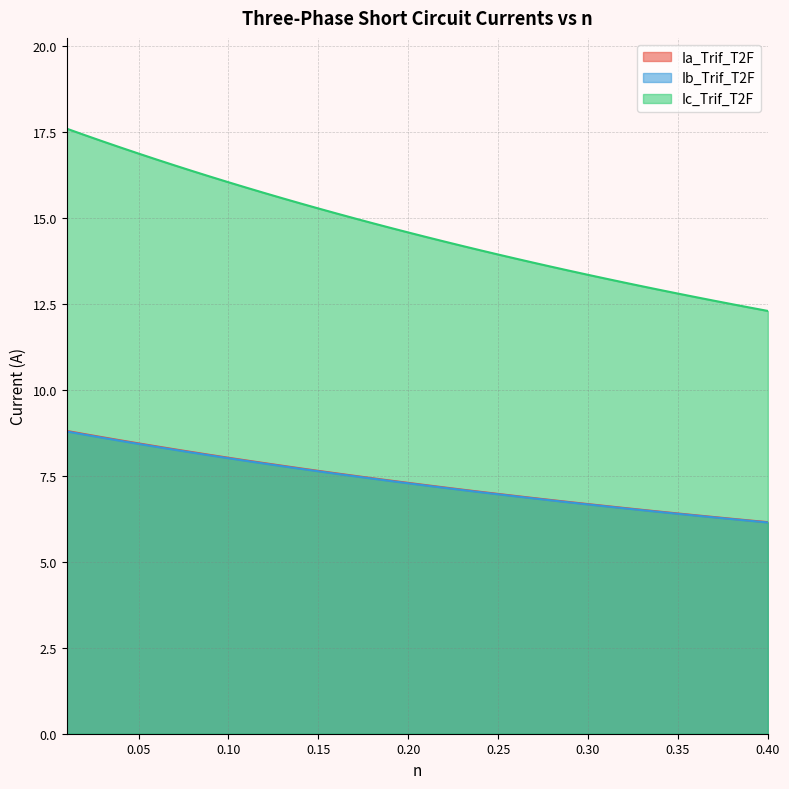

The value of Ib_Trif_T2F at 0.05 is 14.4. True or false?

False